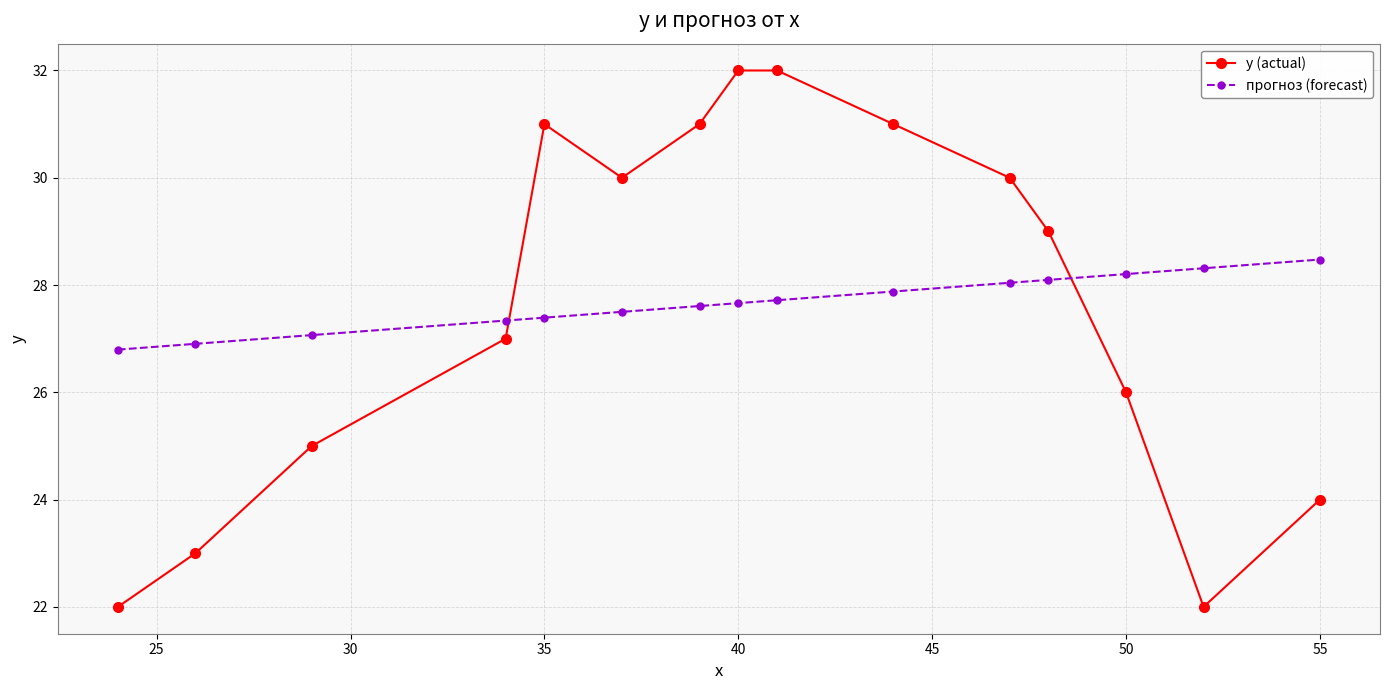

How many data points does each series have?

15